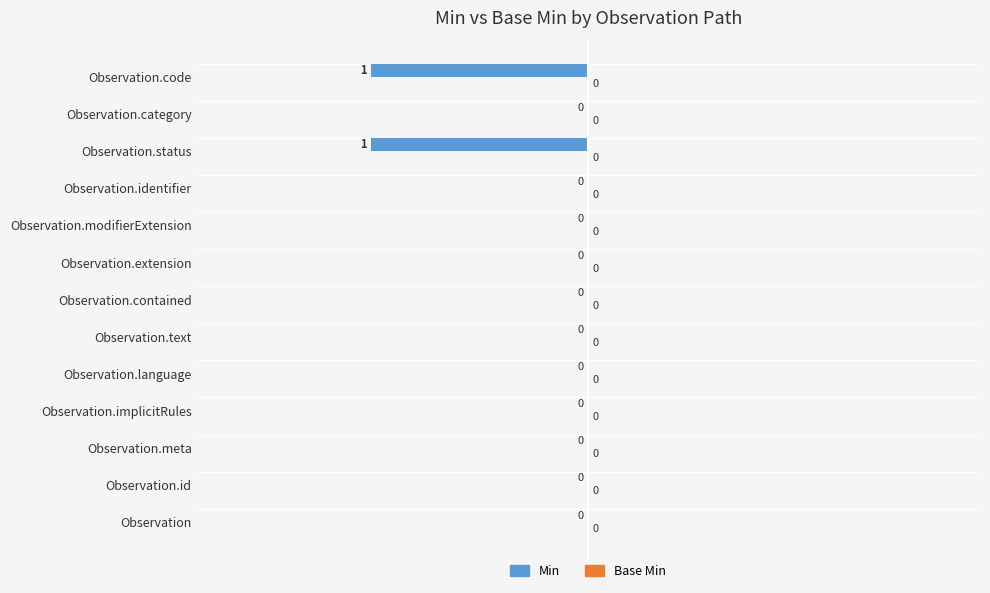

The chart shows a value of -2 at Observation.code. True or false?

False